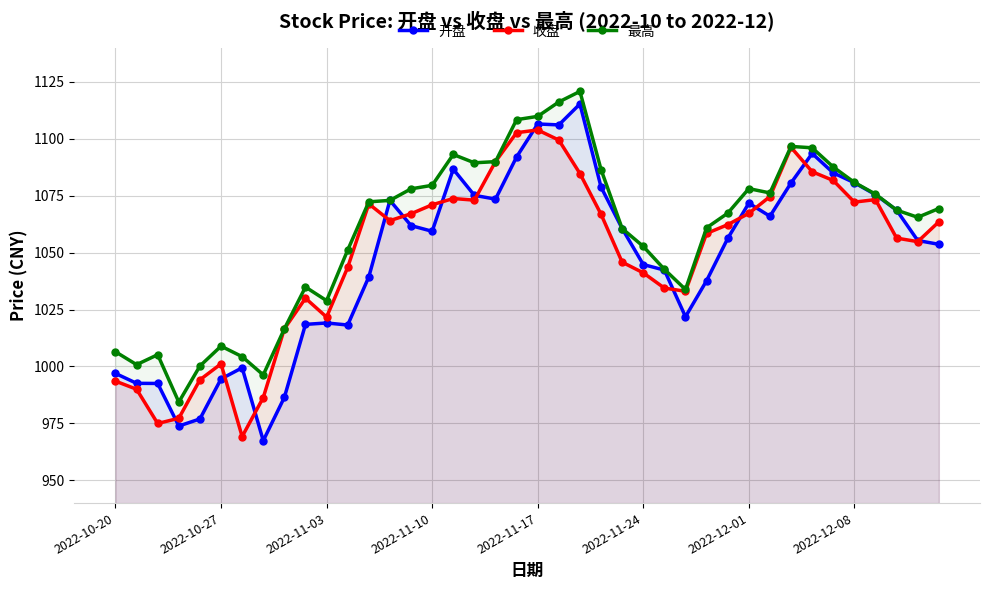

Is it true that 收盘 equals 1547.5 at 2022-12-08?

False